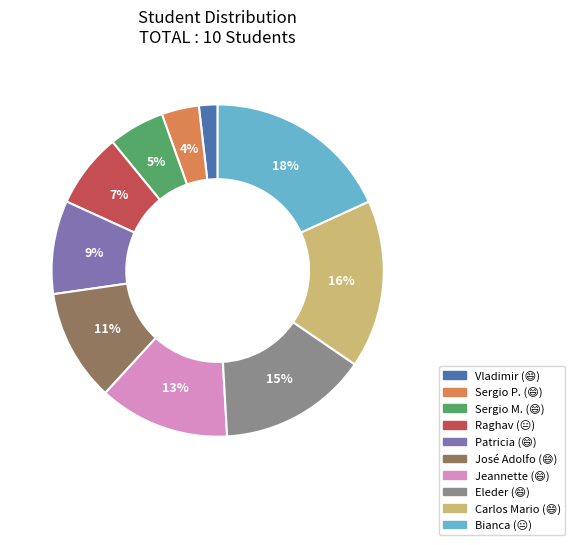

Is it true that José Adolfo is 23% of the pie?

False